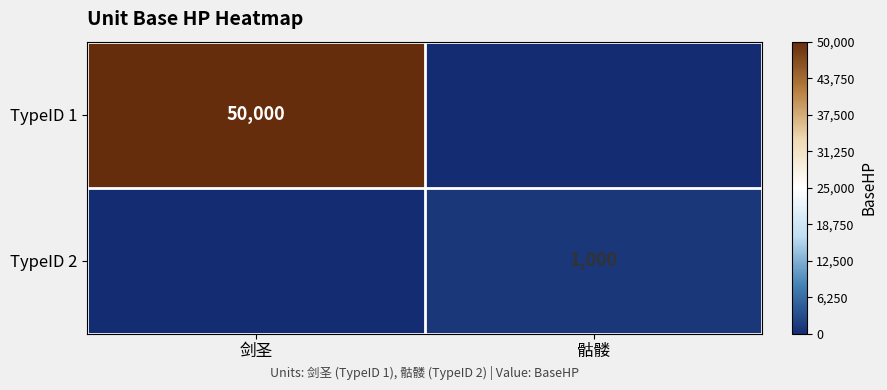

The value of TypeID 2 at 骷髅 is 1000. True or false?

True